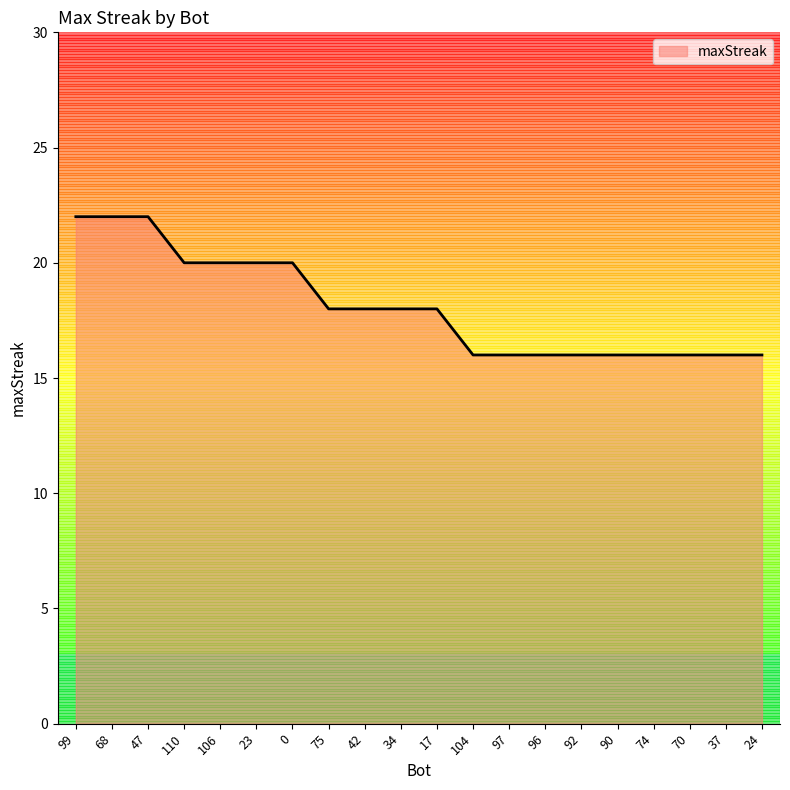

What is the approximate value at 17?

18